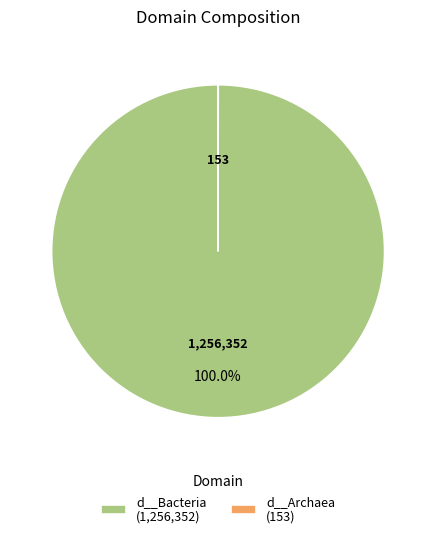

Is there any slice that represents more than half of the pie?

Yes